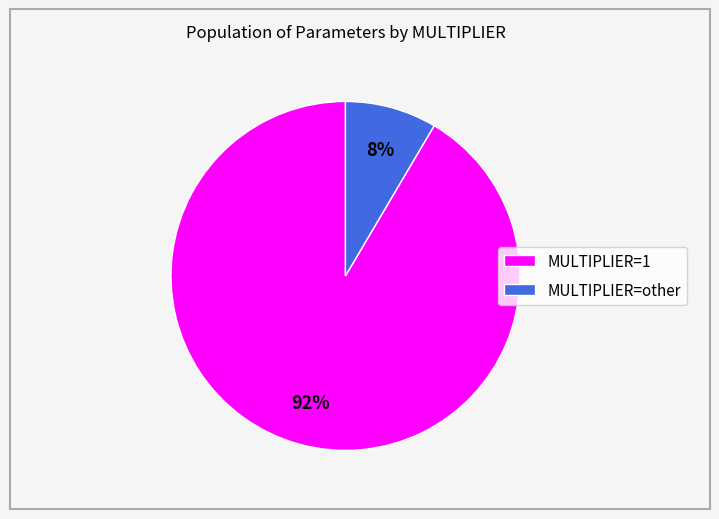

What is the majority slice?

MULTIPLIER=1